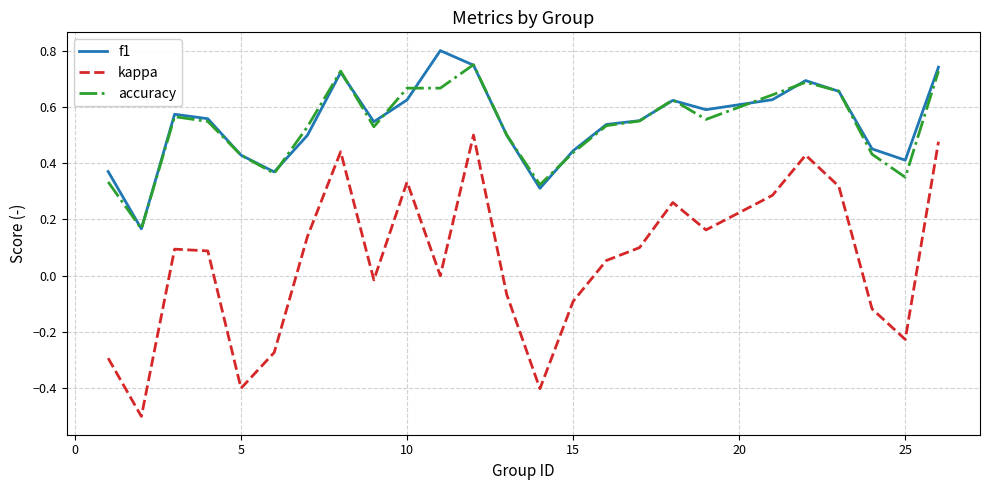

What is the minimum value shown in the chart?

-0.5